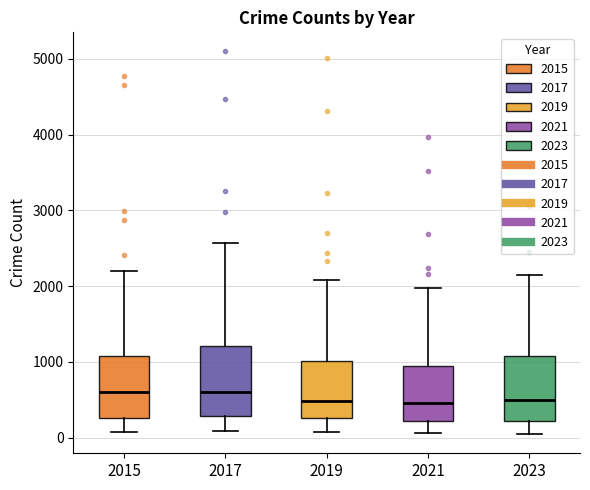

Reading left to right, transcribe this box plot: for each box, give where its median line is, the range the box spans, and where its two whiskers end, as read against the y-axis. The values are not printed on the chart, so give them approximately, as read against the axis.

2015: median 600, box 300 to 1100, whiskers 100 to 2200
2017: median 600, box 300 to 1200, whiskers 100 to 2600
2019: median 500, box 300 to 1000, whiskers 100 to 2100
2021: median 500, box 200 to 900, whiskers 100 to 2000
2023: median 500, box 200 to 1100, whiskers 0 to 2100